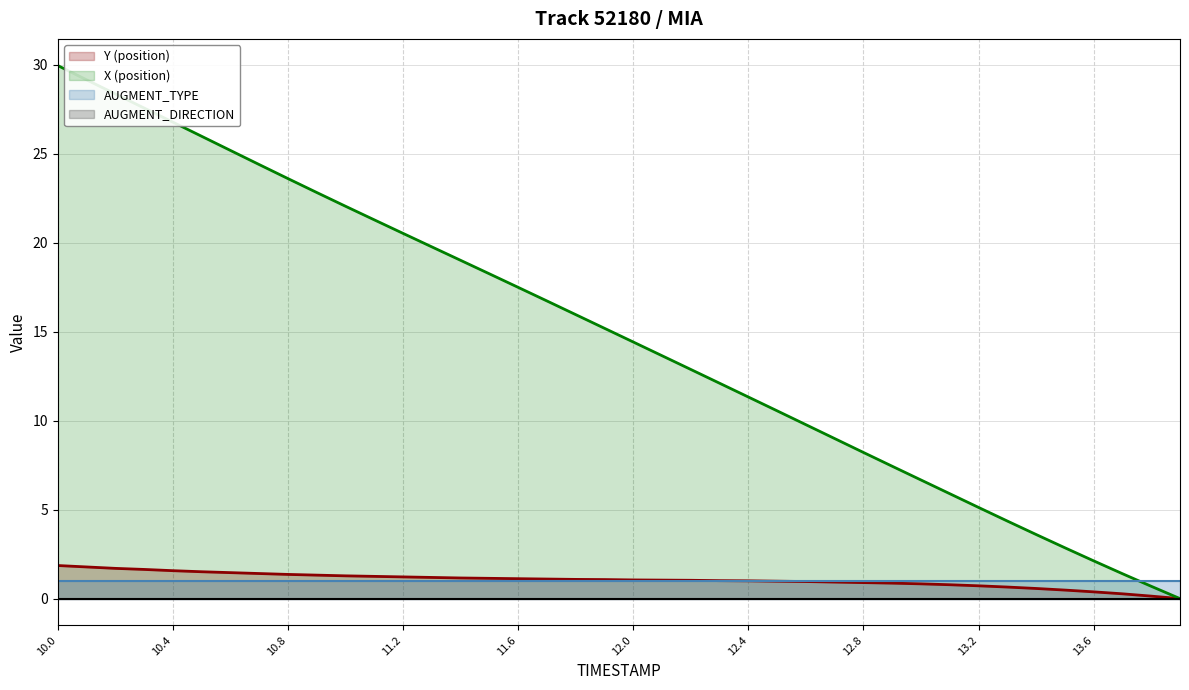

Which series has the widest spread of values?

X (position)